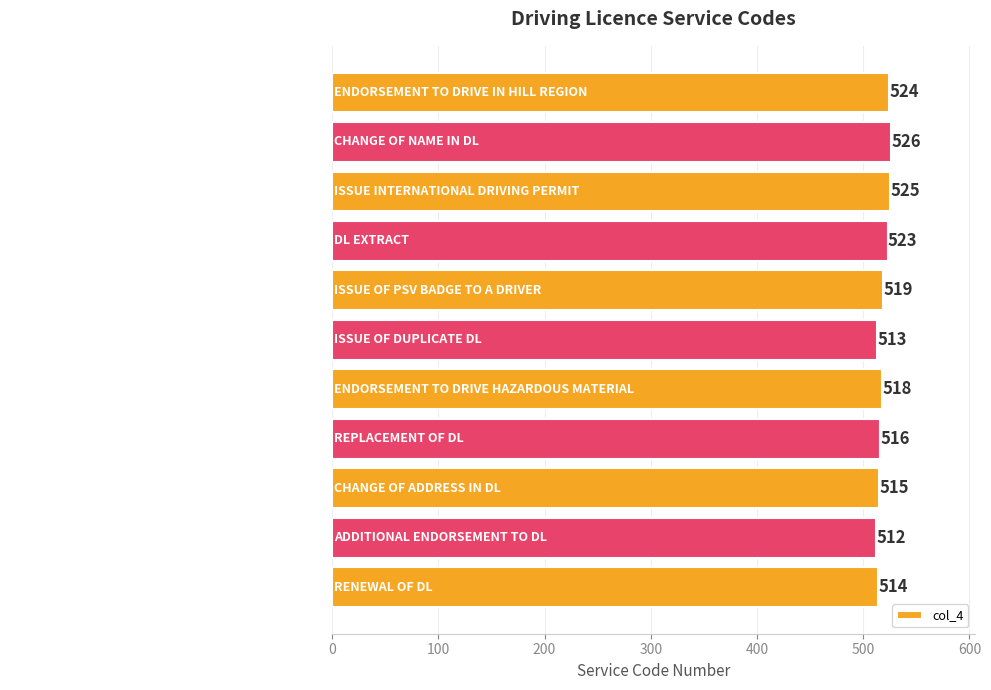

Are the bars horizontal?

Yes